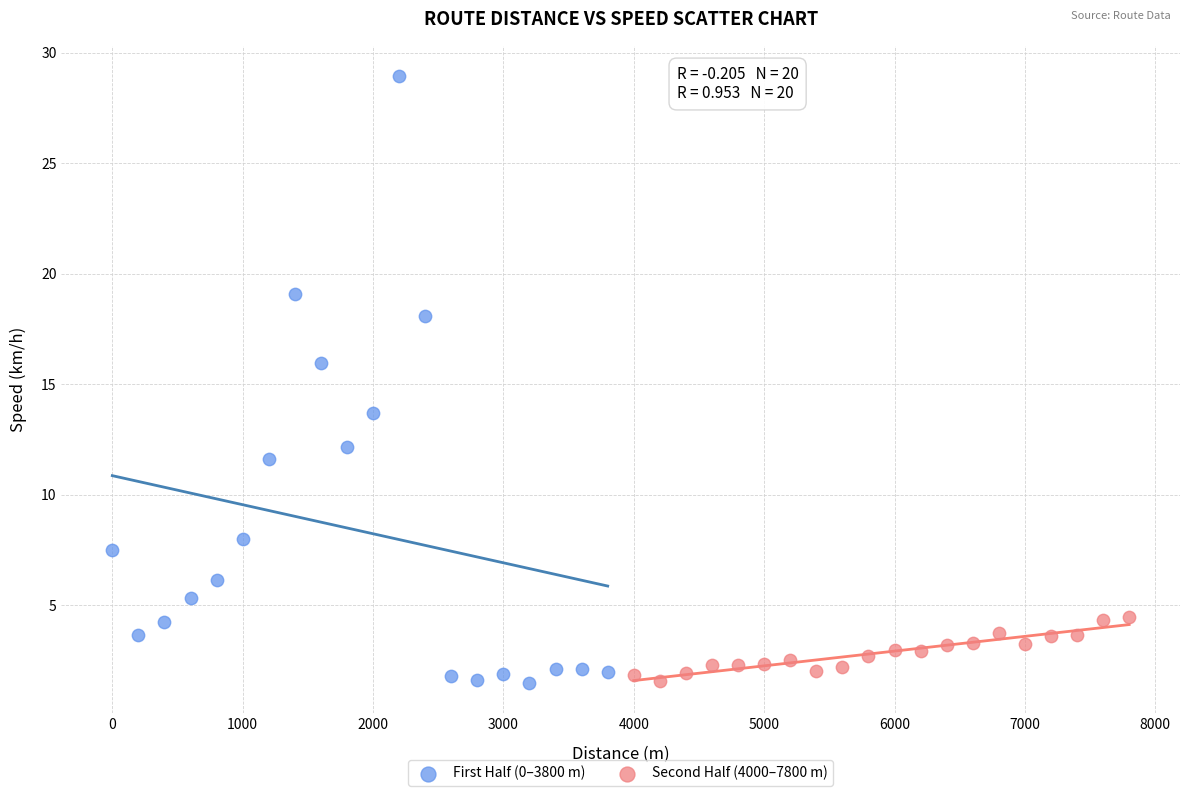

Which series has the largest Y range (max minus min)?

First Half (0–3800 m)